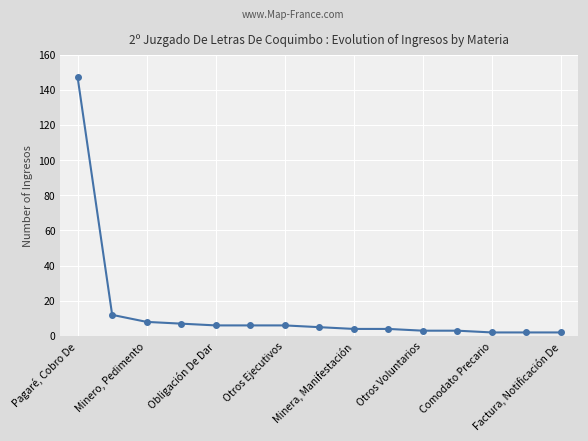

What is the difference between the maximum and minimum values?

145